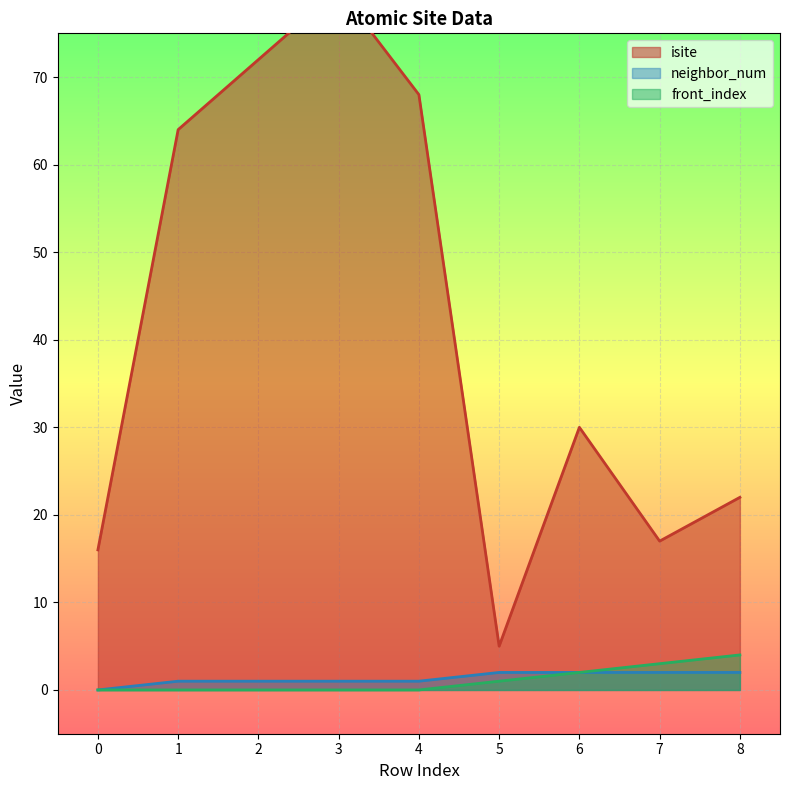

List the labels in order of front_index value, smallest first.

0, 1, 2, 3, 4, 5, 6, 7, 8